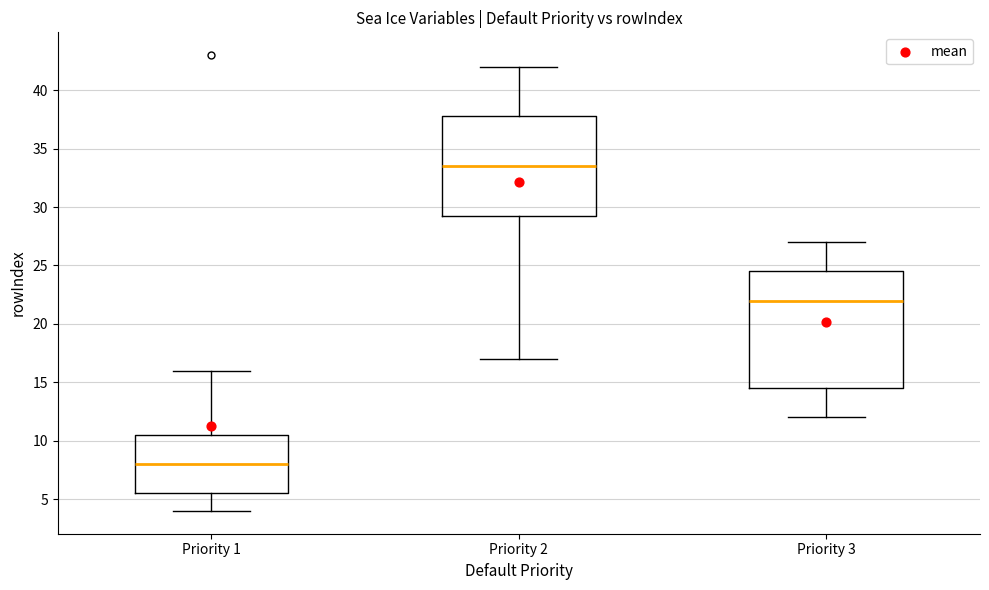

Reading left to right, transcribe this box plot: for each box, give where its median line is, the range the box spans, and where its two whiskers end, as read against the y-axis. The values are not printed on the chart, so give them approximately, as read against the axis.

Priority 1: median 8.0, box 5.5 to 10.5, whiskers 4.0 to 16.0
Priority 2: median 33.5, box 29.5 to 38.0, whiskers 17.0 to 42.0
Priority 3: median 22.0, box 14.5 to 24.5, whiskers 12.0 to 27.0